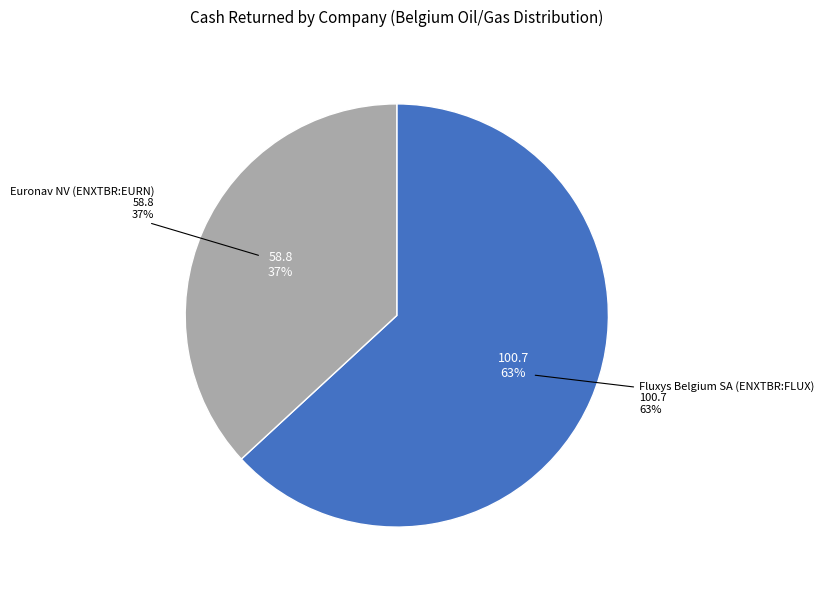

Count the number of slices in the pie.

3